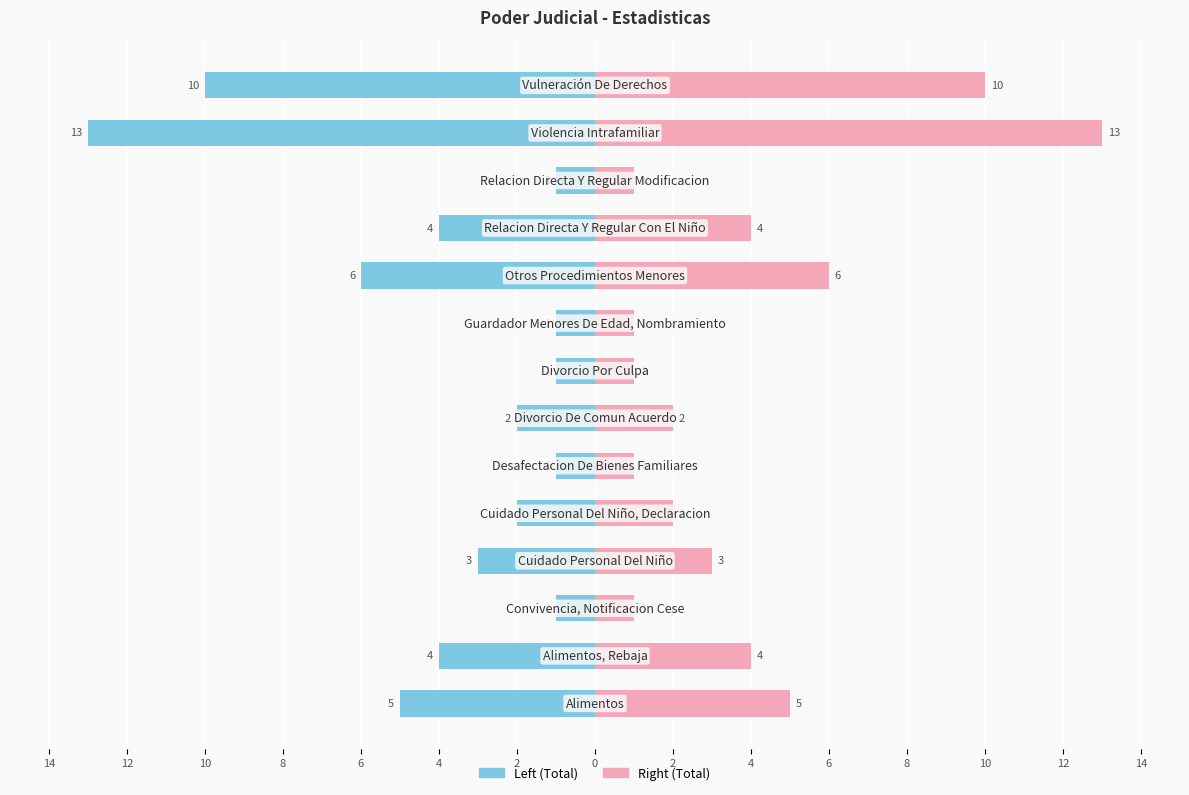

What is the sum of all Total (Left) values?

-54